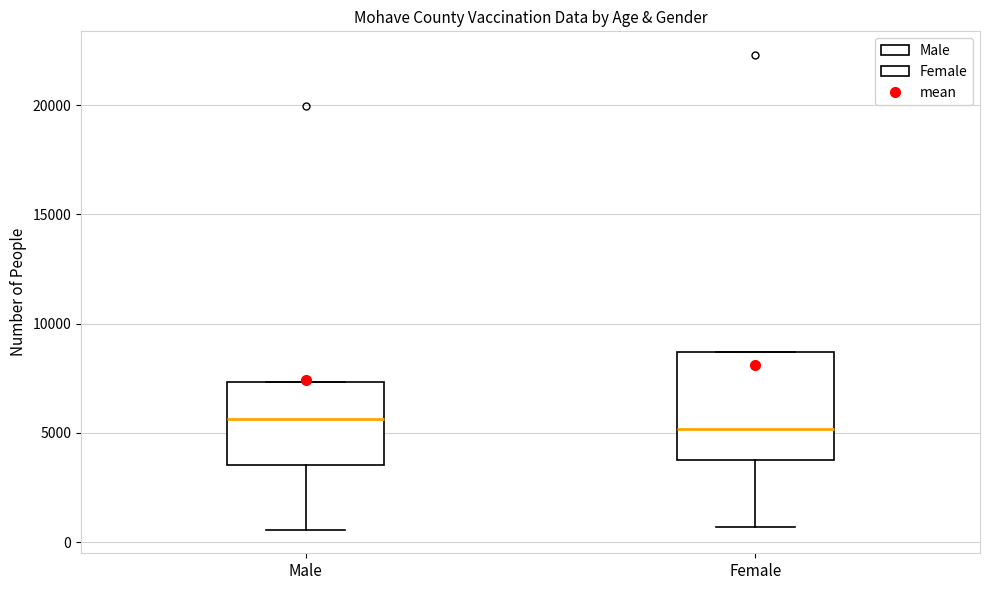

Where does the median line of the box for Female sit on the y-axis? The values are not printed on the chart, so give them approximately, as read against the axis.

5000